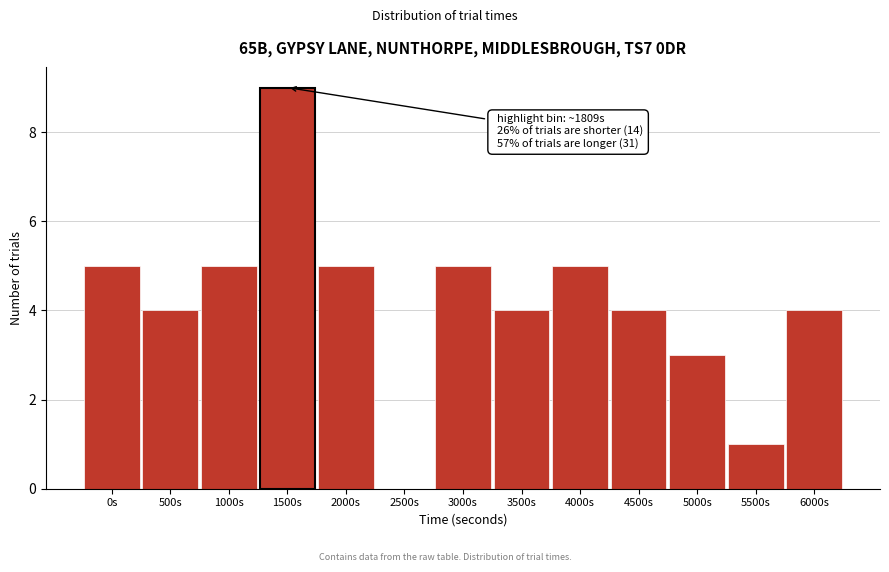

Reading left to right, what are all the values shown in this chart?

0s=5	500s=4	1000s=5	1500s=9	2000s=5	2500s=0	3000s=5	3500s=4	4000s=5	4500s=4	5000s=3	5500s=1	6000s=4